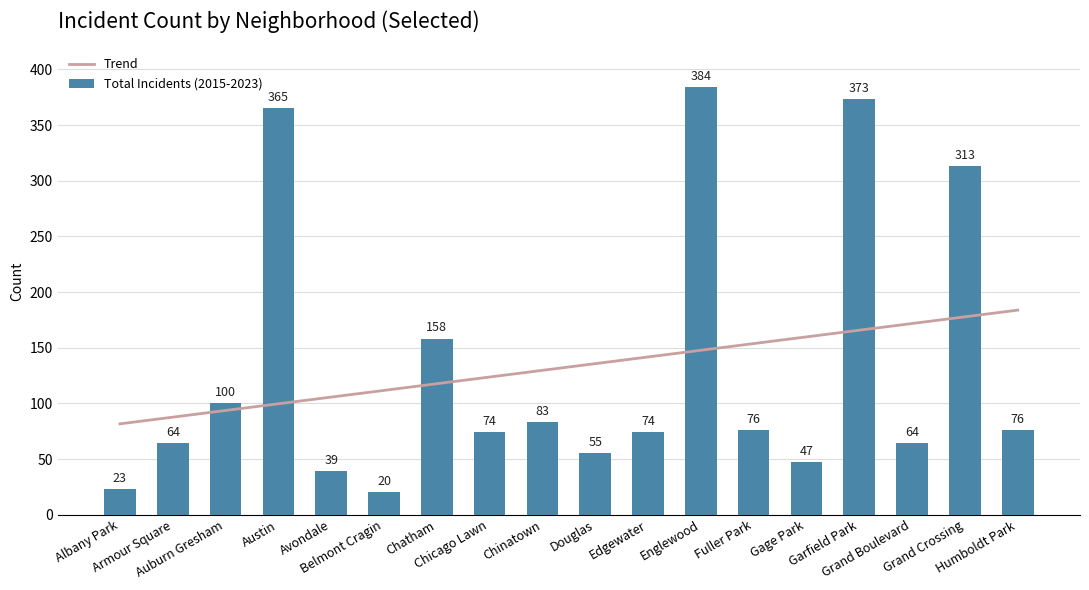

Which category has the lowest value across all series?

Belmont Cragin